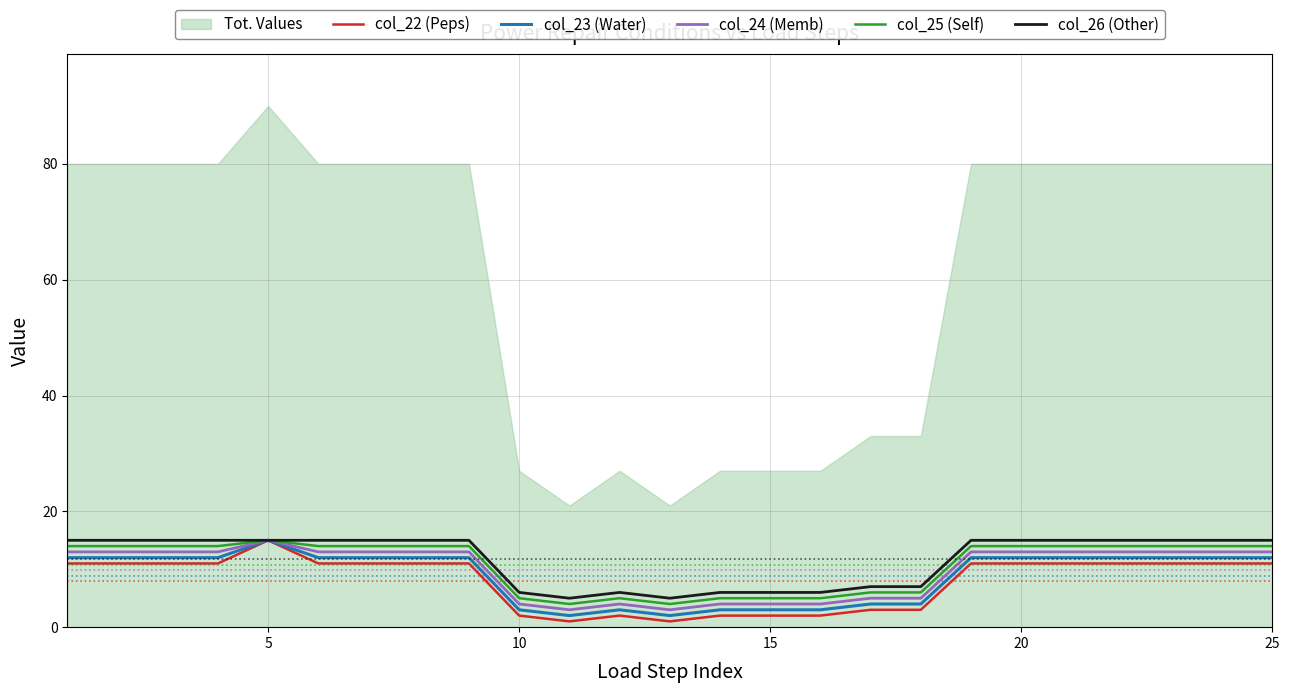

What is the sum of all col_23 (Water) values?

222